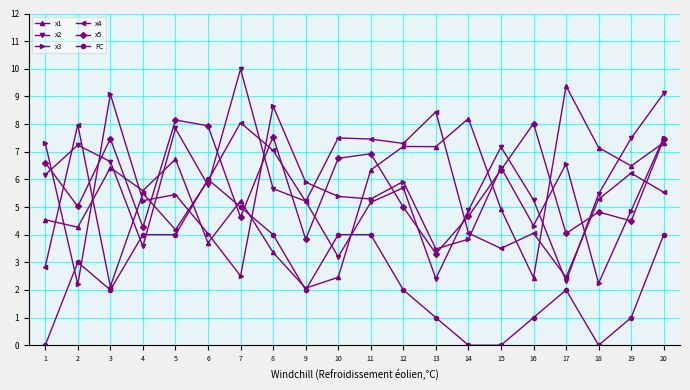

What is the difference between the maximum and minimum values in the x1 series?

7.3